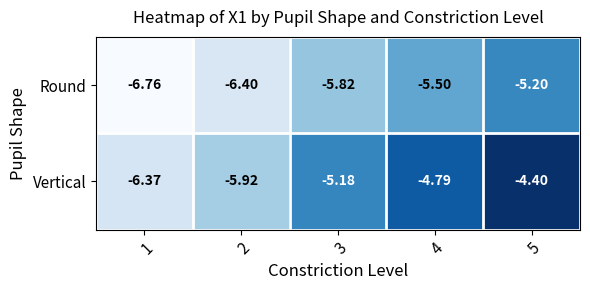

Which series has the largest total across all categories?

Vertical